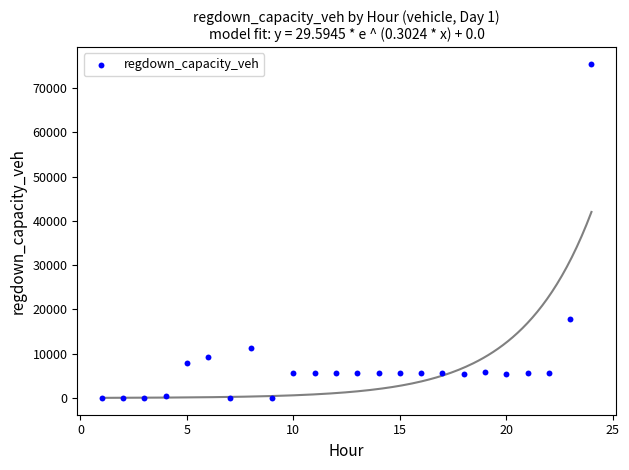

What Y value in the scatter plot is closest to 37709?

17805.0